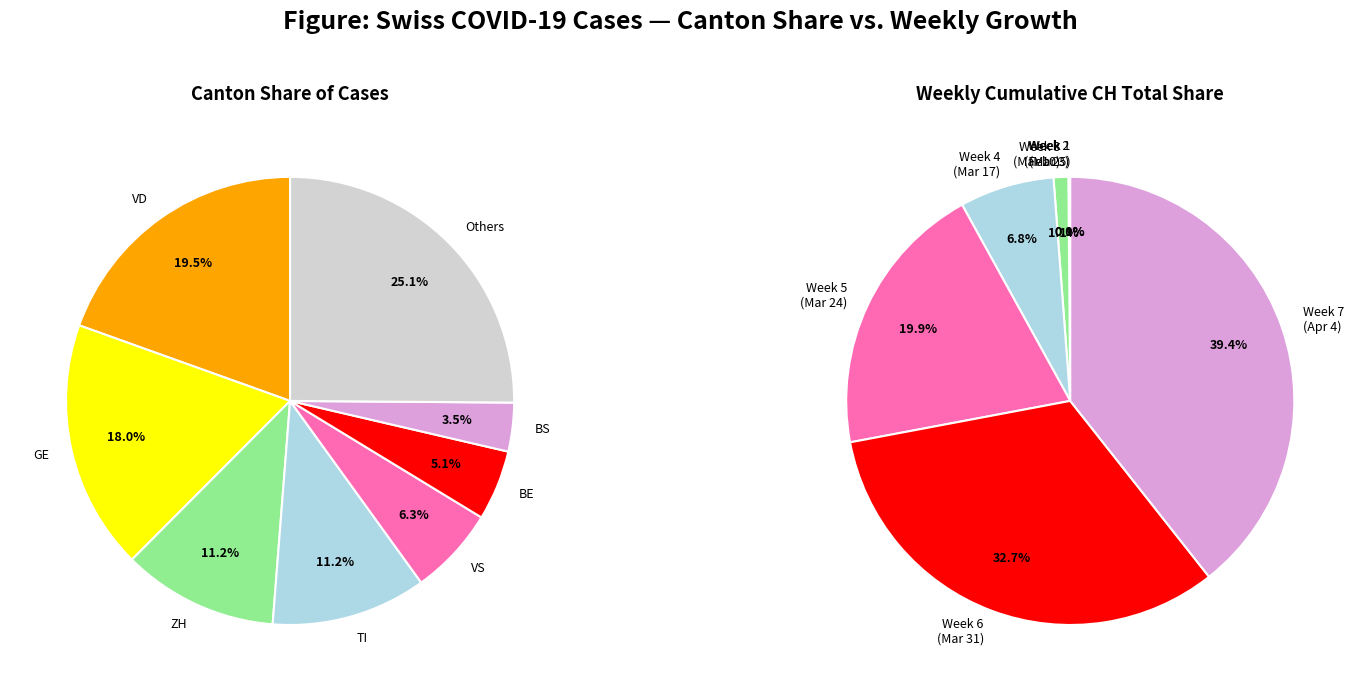

Is it true that 10 is 15% of the pie?

False